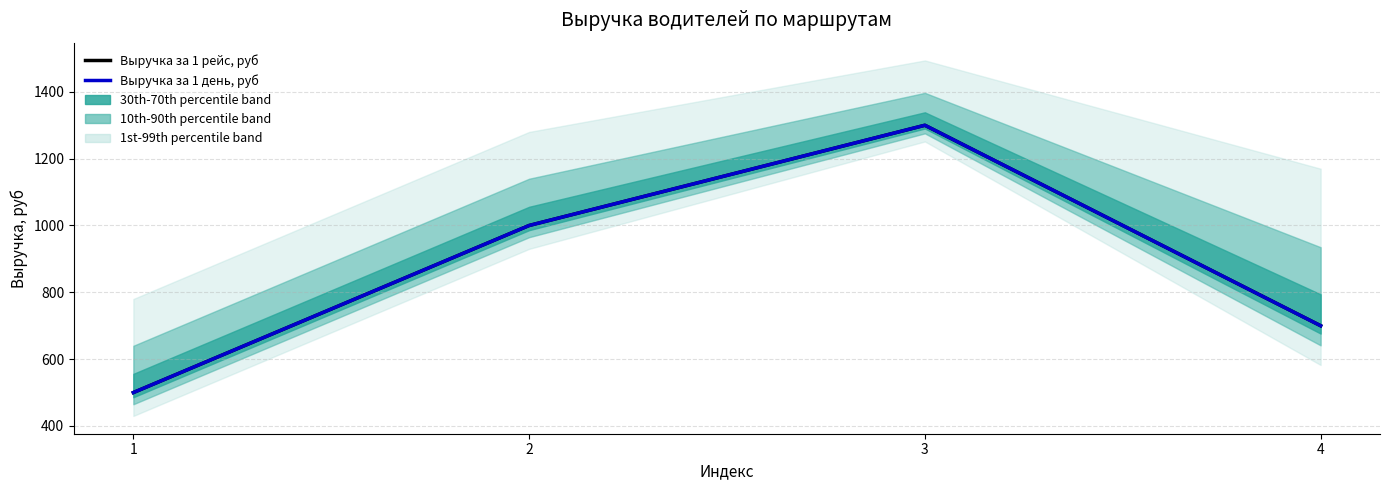

At which label does Выручка за 1 рейс, руб first exceed 1000?

3